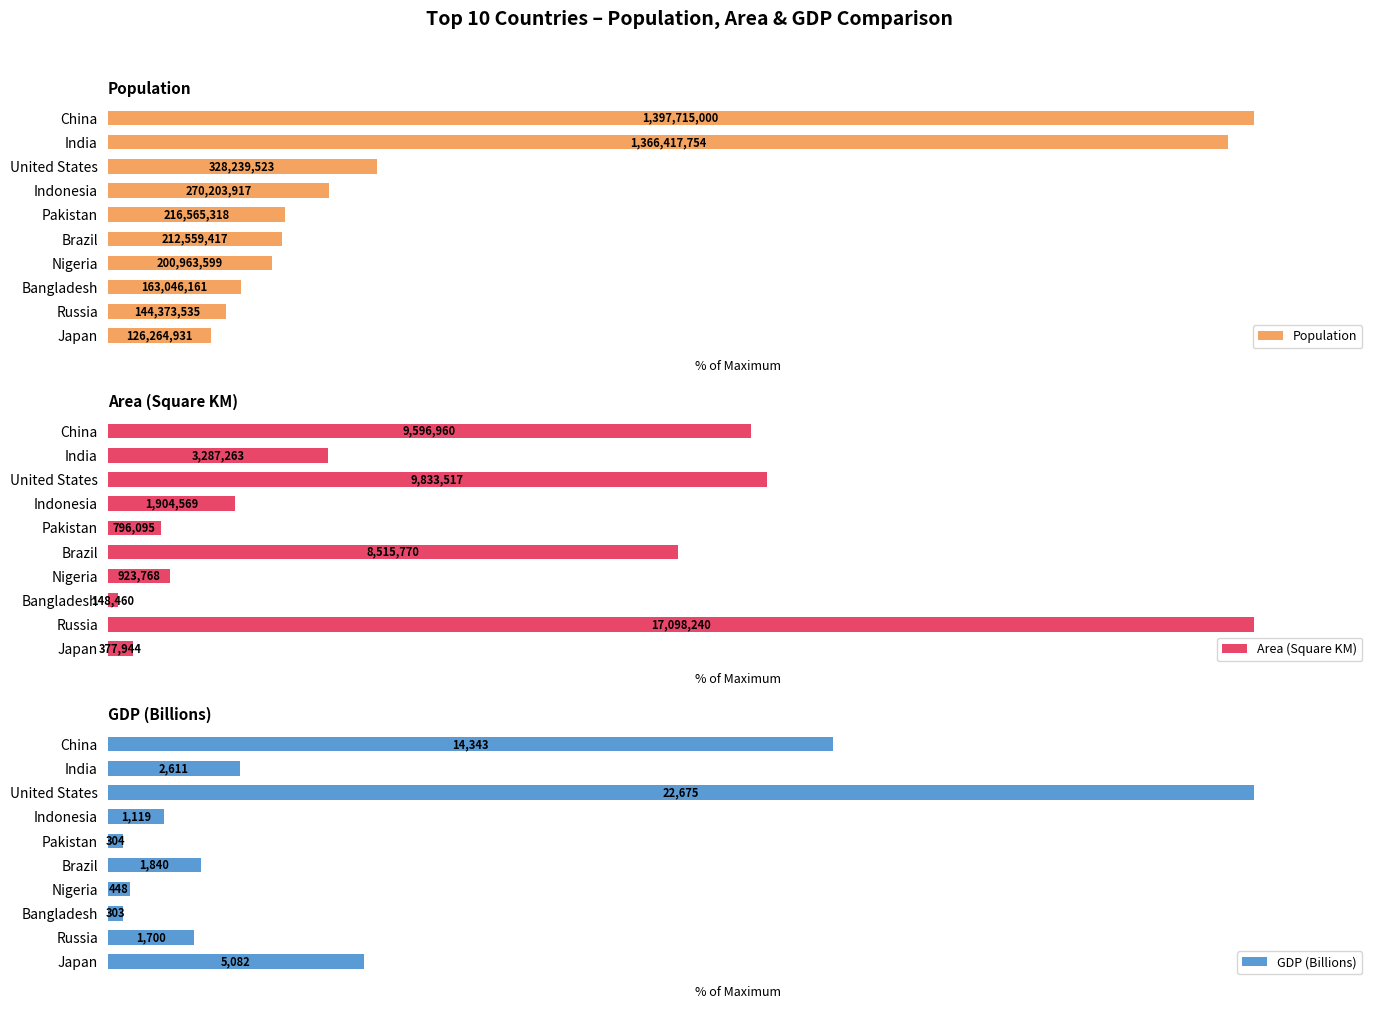

Reading left to right, transcribe all the data shown in this chart.

Population: 100.0	97.8	23.5	19.3	15.5	15.2	14.4	11.7	10.3	9.0
Area (Square KM): 56.1	19.2	57.5	11.1	4.7	49.8	5.4	0.9	100.0	2.2
GDP (Billions): 63.3	11.5	100.0	4.9	1.3	8.1	2.0	1.3	7.5	22.4